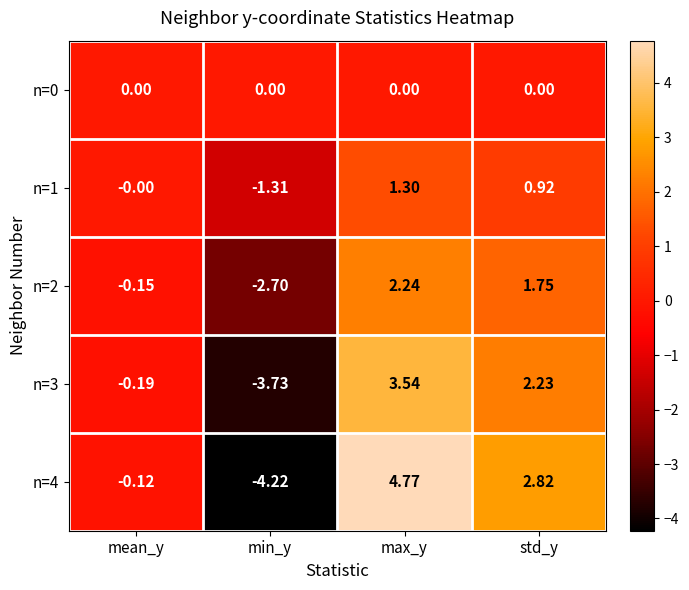

List the labels in order of n=2 value, largest first.

max_y, std_y, mean_y, min_y